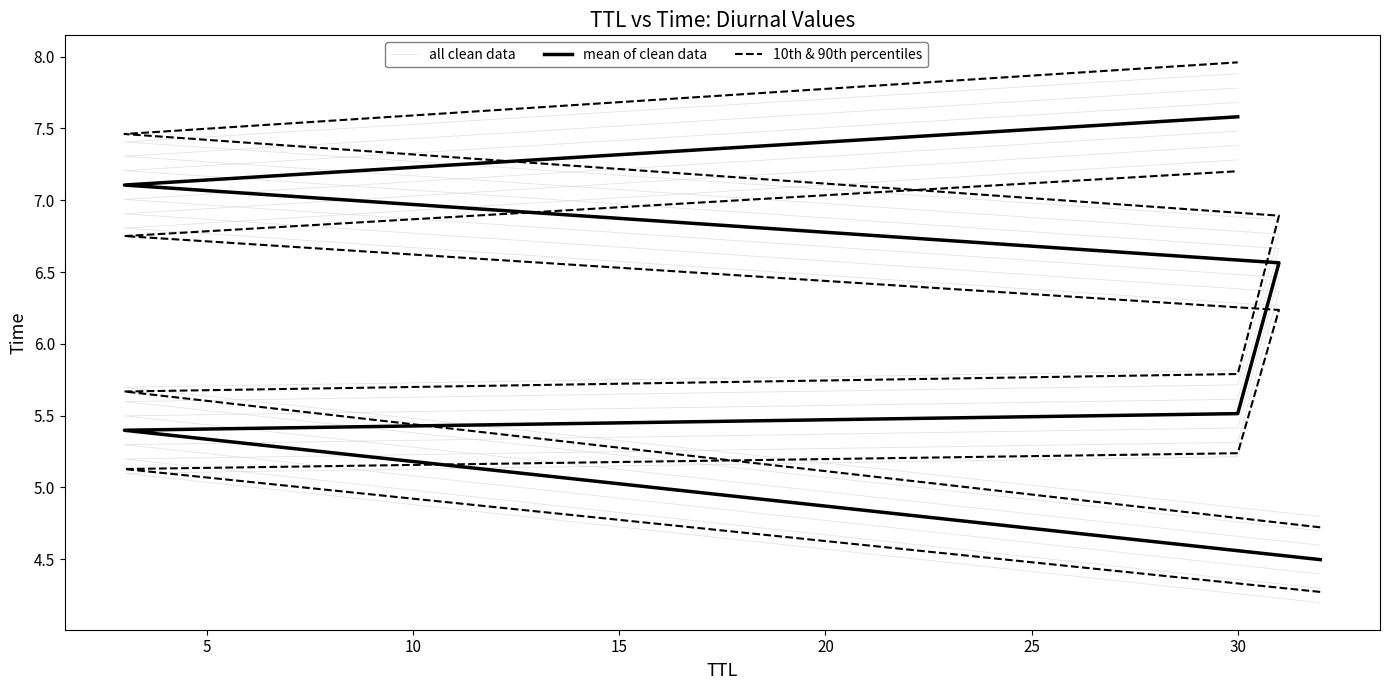

What is the total value across all series at 5?

16.2